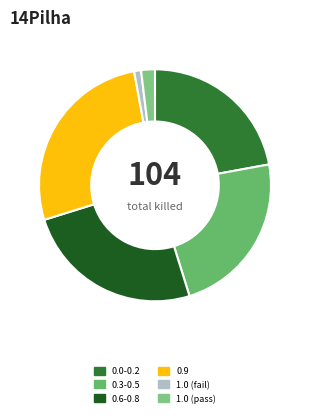

How many slices are in this pie chart?

6